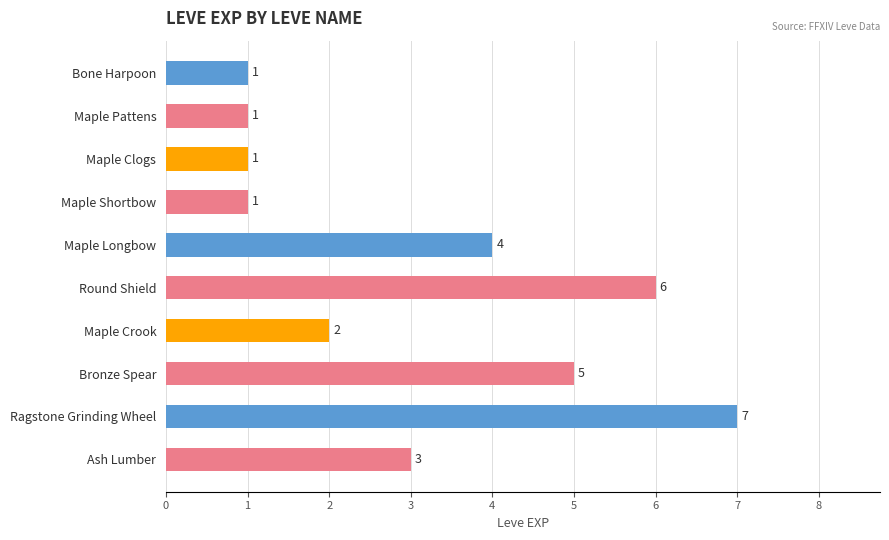

Which category has the highest value across all series?

Ragstone Grinding Wheel